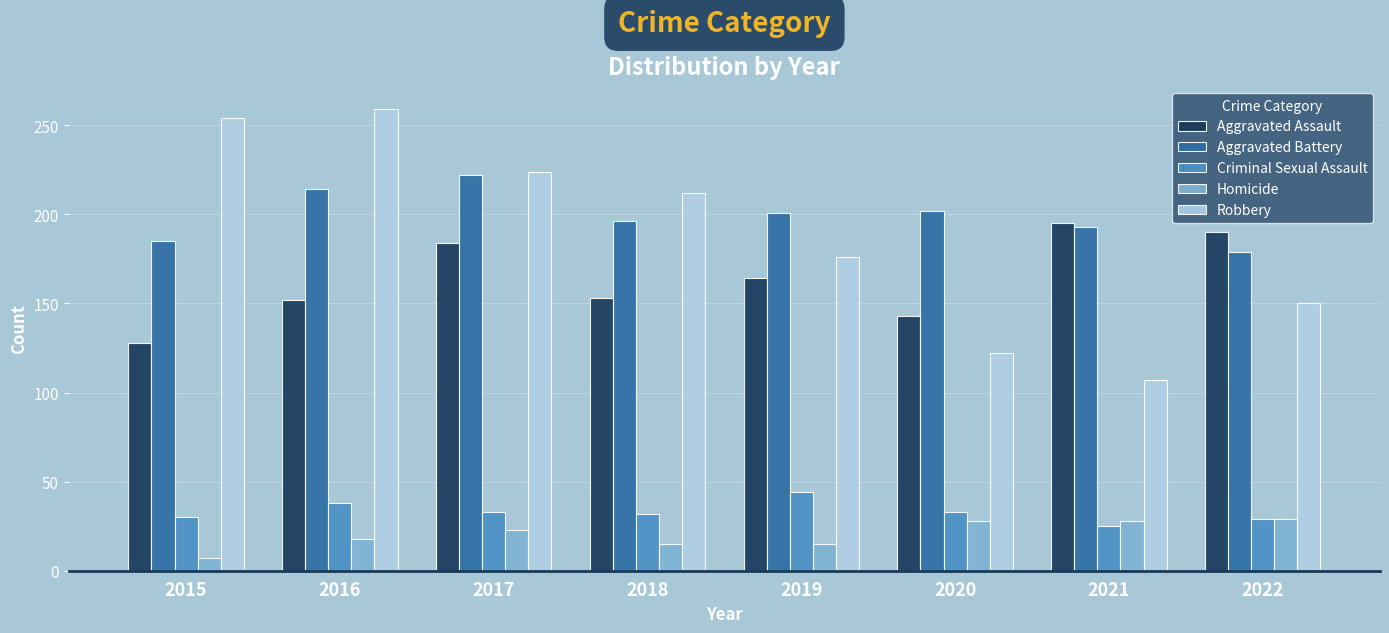

Between 2018 and 2019, which series saw the biggest shift?

Robbery